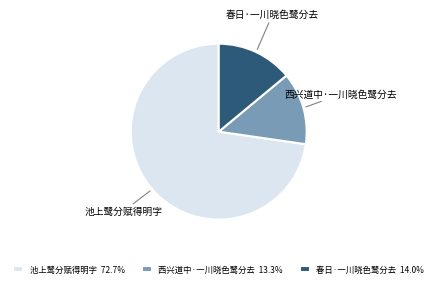

Is the sum of 春日·一川晓色鹭分去 and 西兴道中·一川晓色鹭分去 greater than half?

No